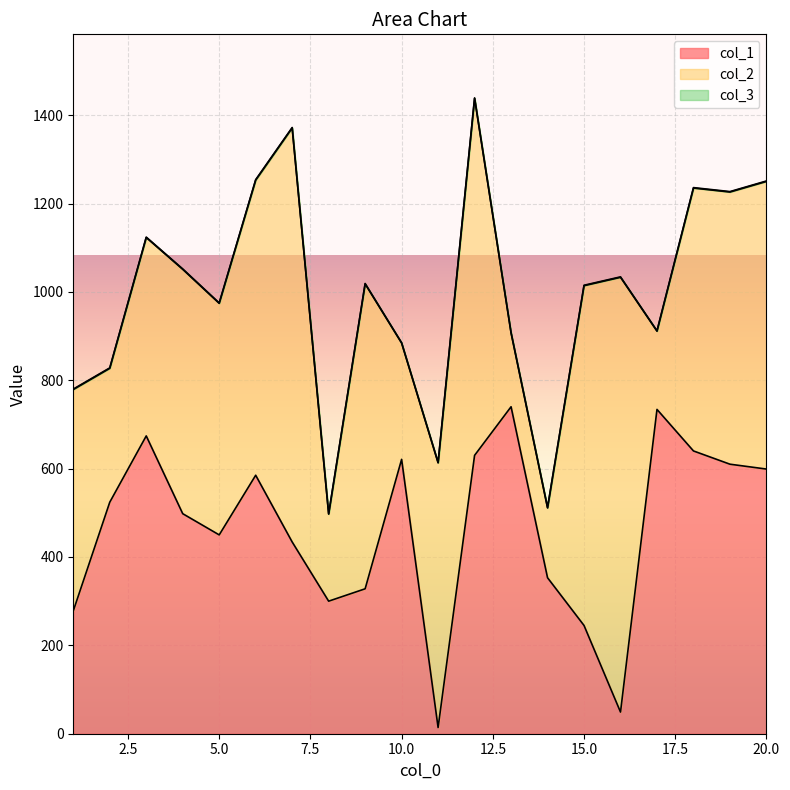

How many categories are shown in the chart?

20